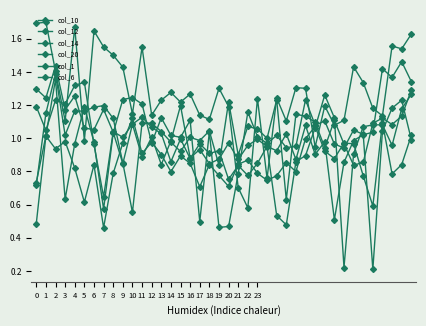

How many categories are shown in the chart?

40